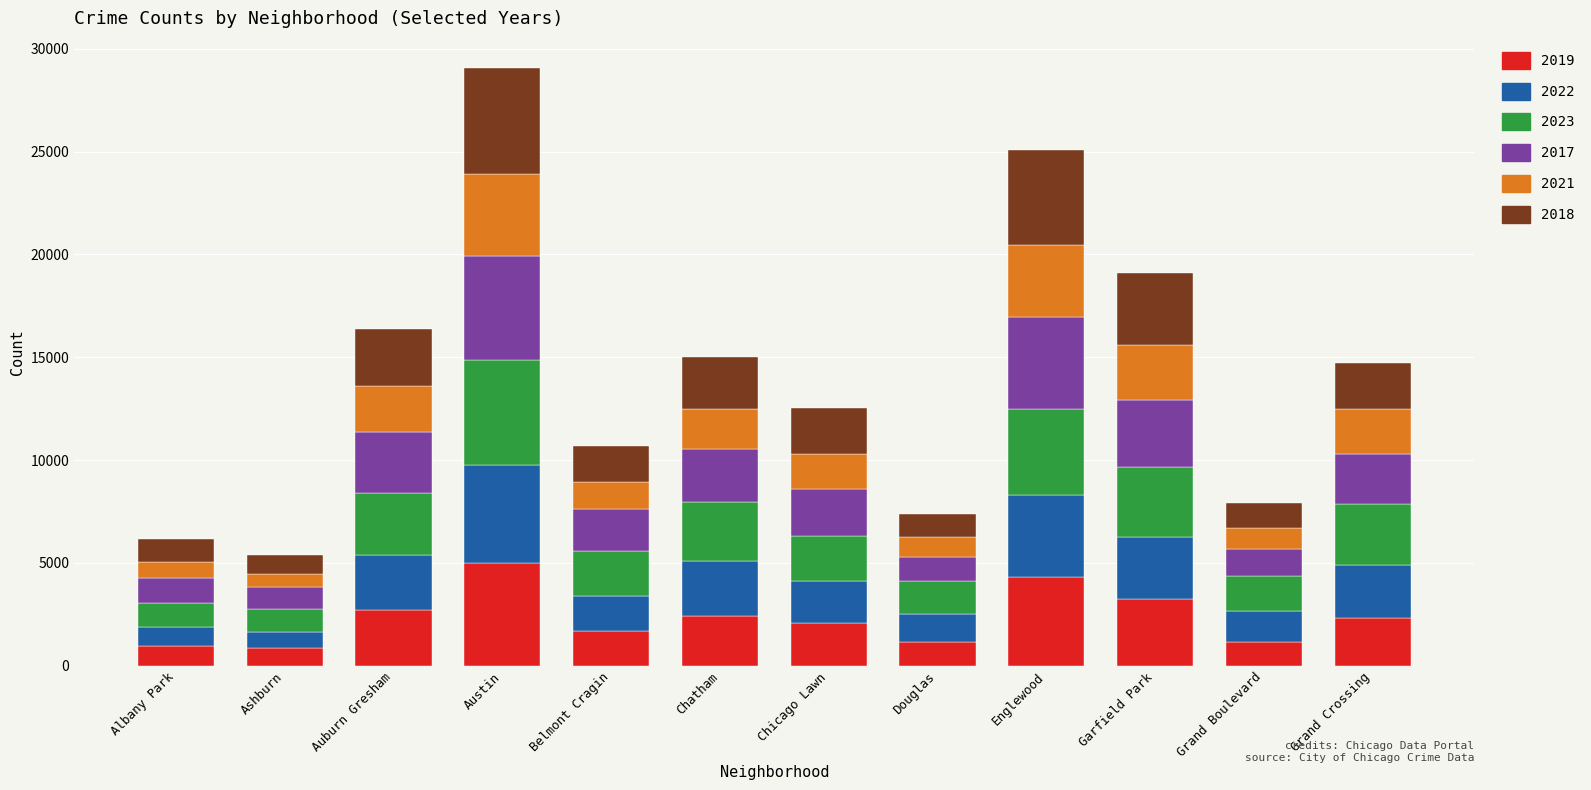

Is it true that 2019 equals 3226 at Garfield Park?

True